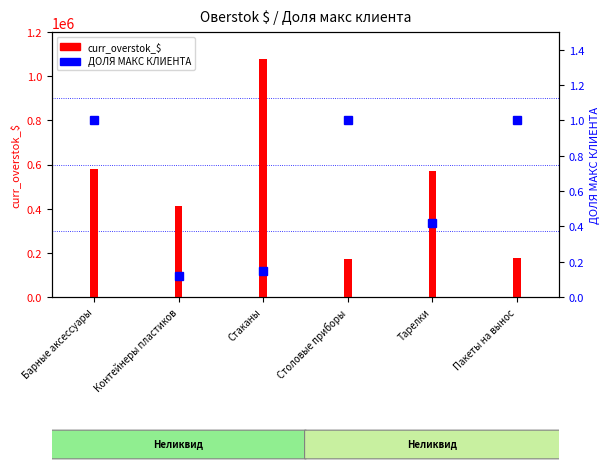

Is it true that curr_overstok_$ equals 572637.5 at Тарелки?

True